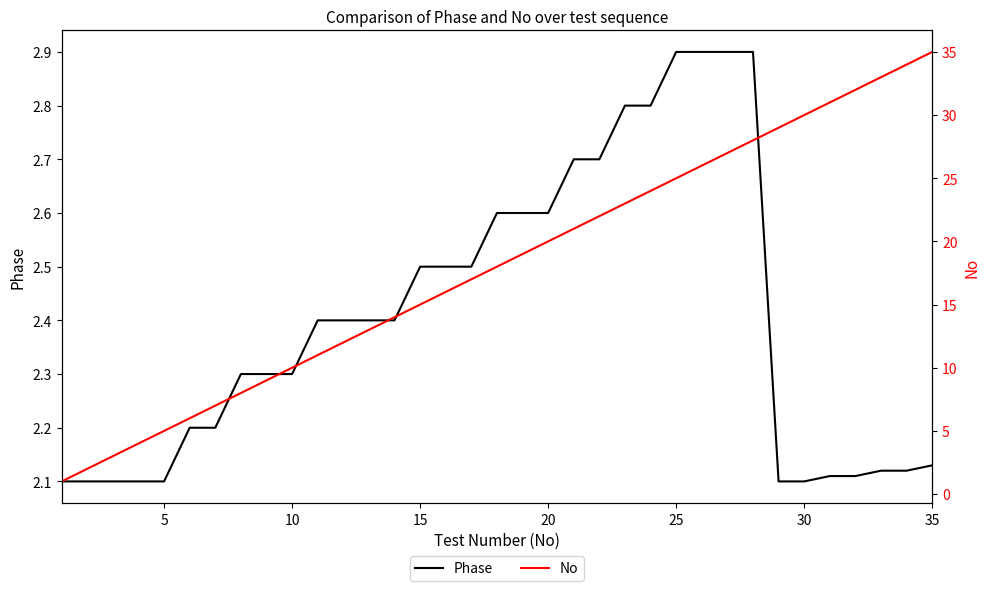

What is the highest value of the Phase series?

2.9